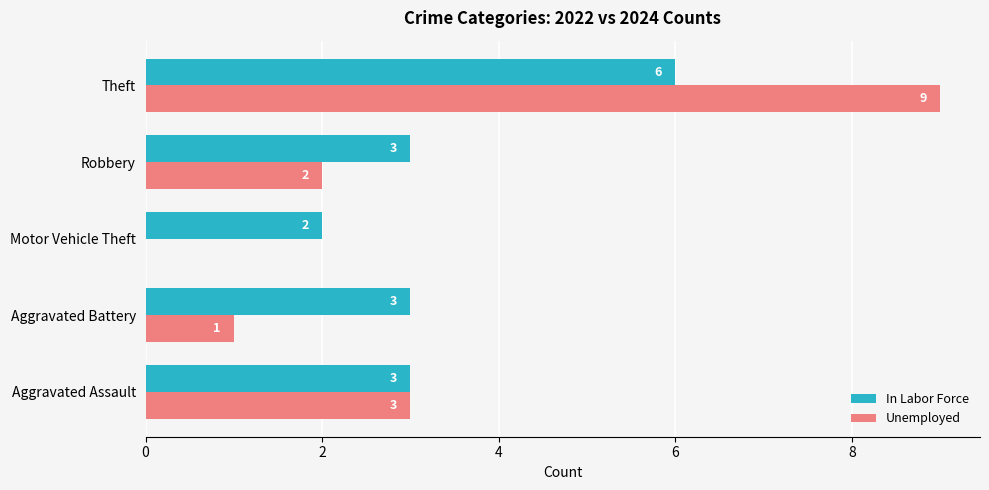

True or false: Unemployed has a value of 2 at Aggravated Battery.

False